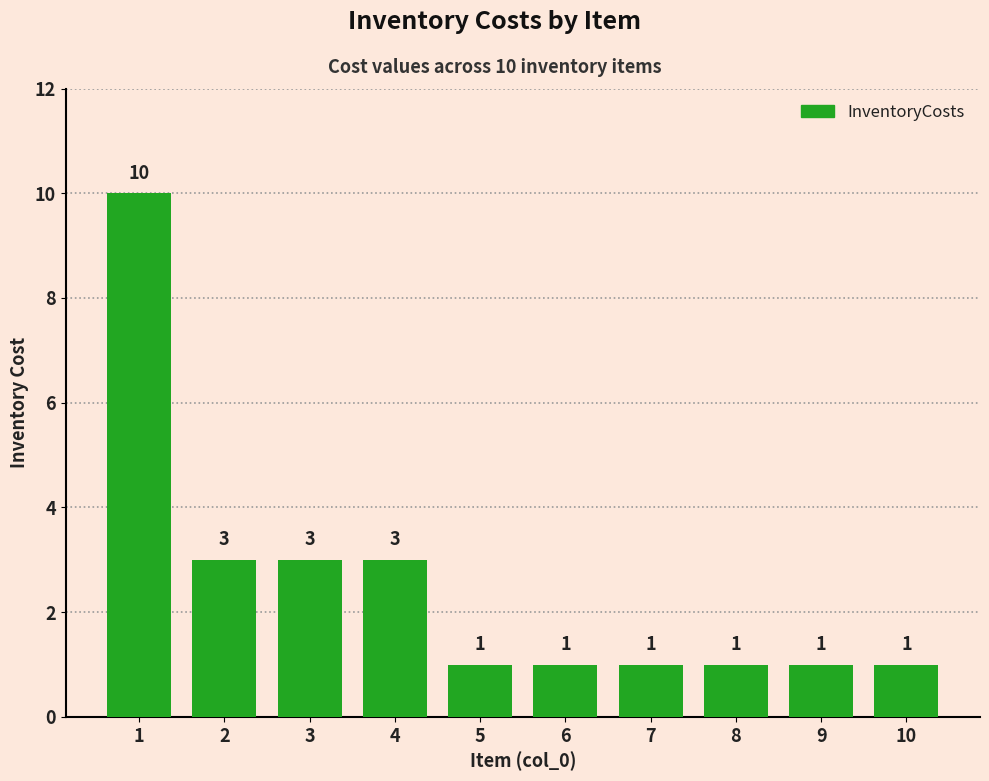

Between 4 and 9, which is larger?

4